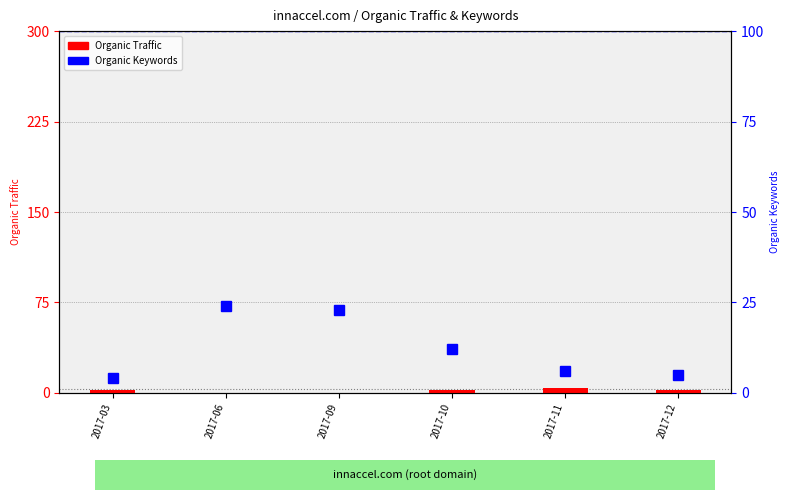

Which series has the largest total across all categories?

Organic Keywords